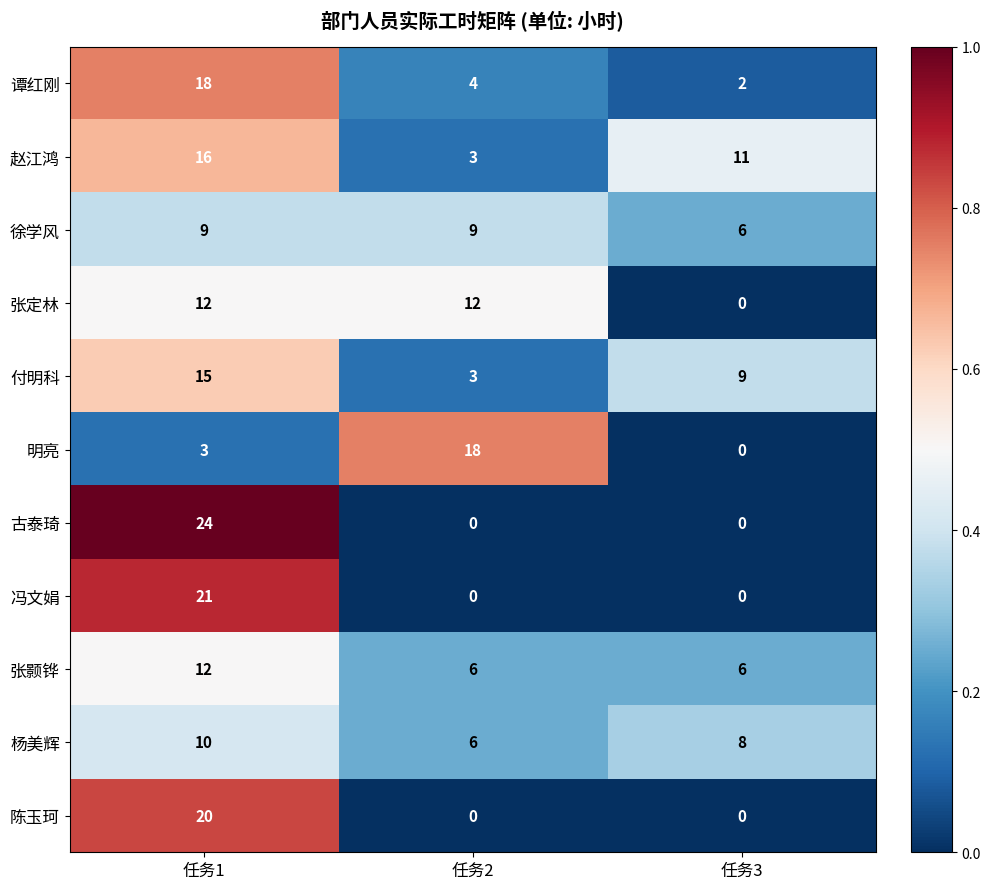

Is it true that 古泰琦 equals -14 at 任务3?

False